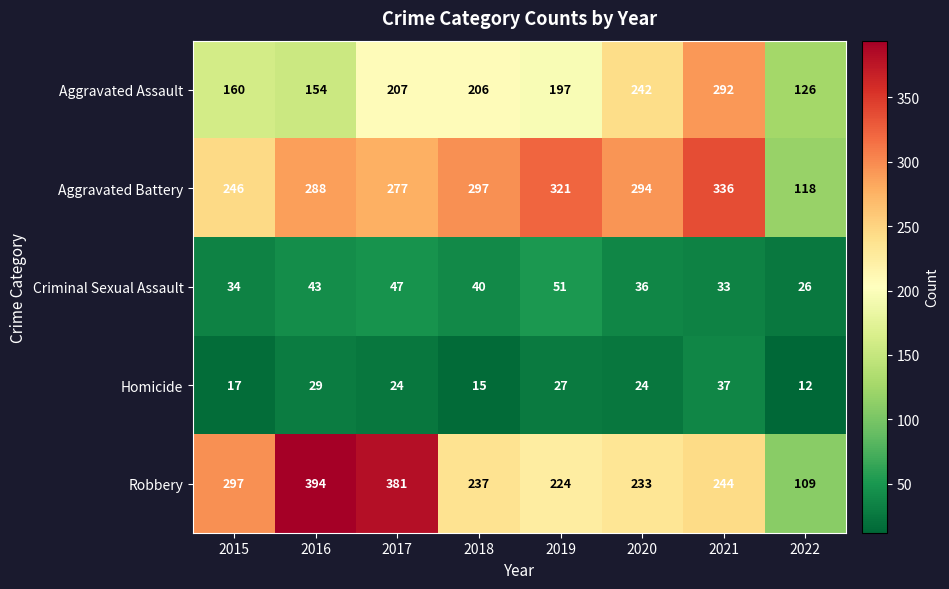

At which label does Homicide first exceed 24?

2016